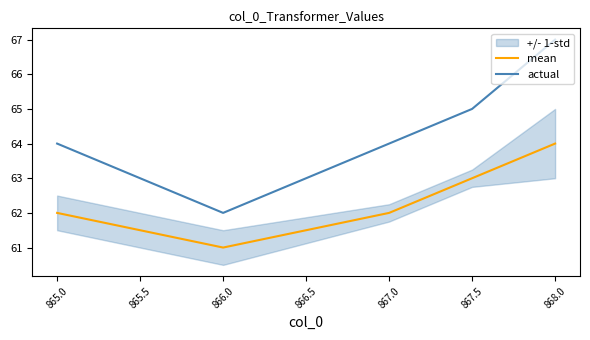

What is the value of the mean point at the 2nd from the left?

61